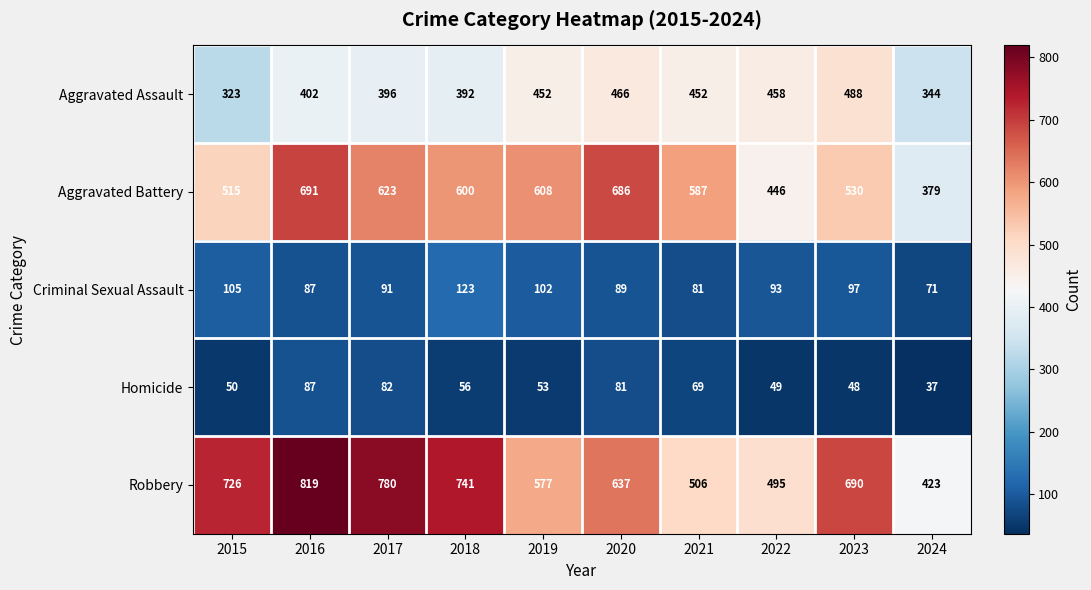

What is the total value across all series at 2016?

2086